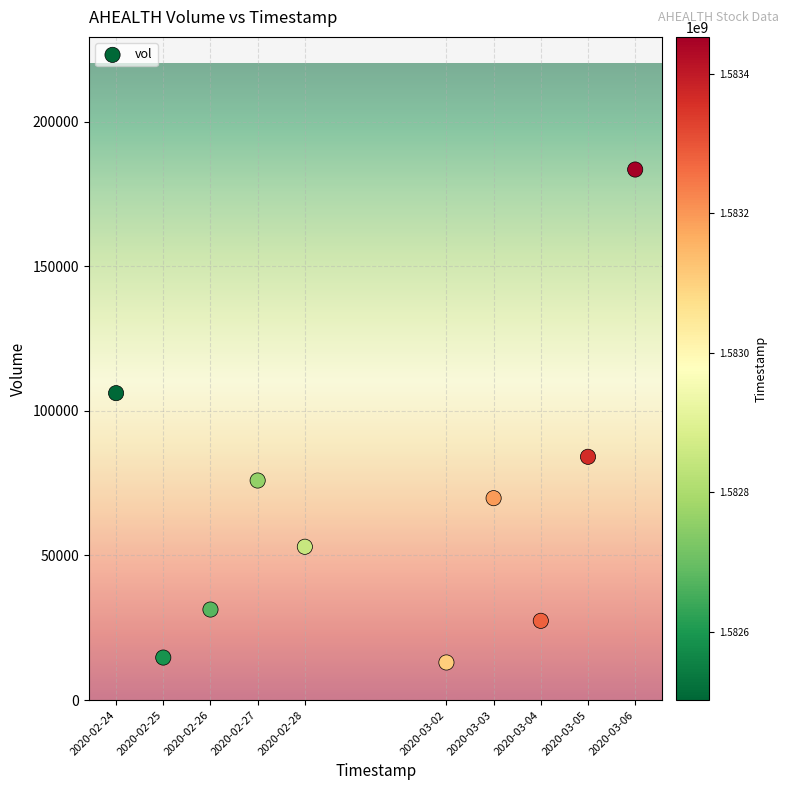

What is the range of X values (max minus min)?

950400